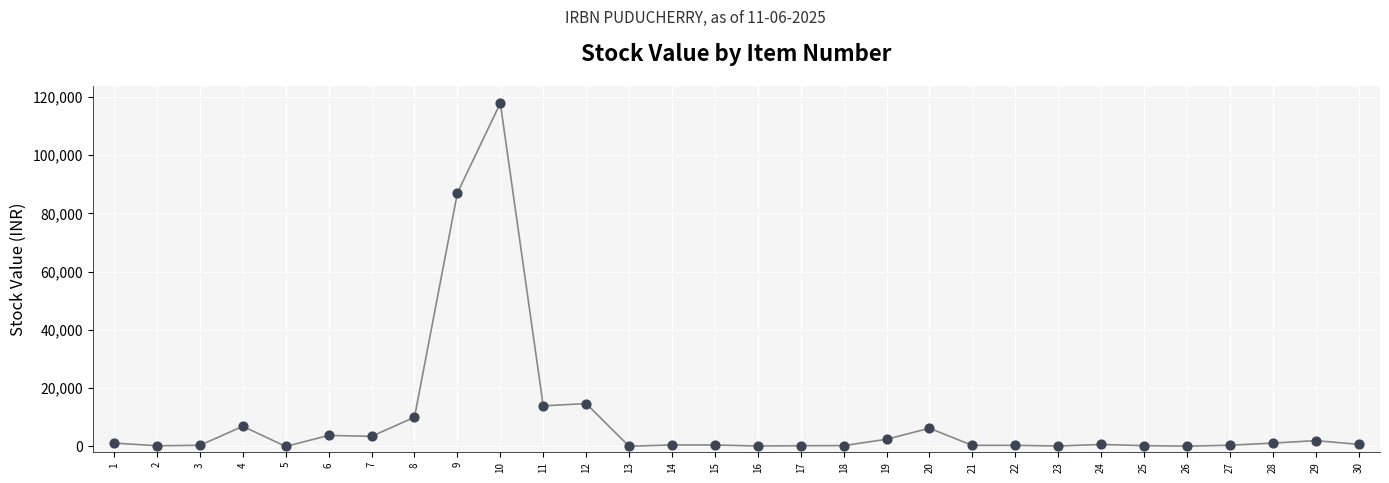

What Y value in the scatter plot is closest to 58898?

86969.4